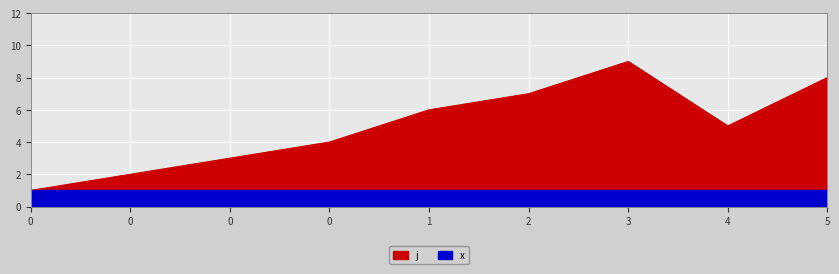

The chart shows a value of 1 at 0. True or false?

True